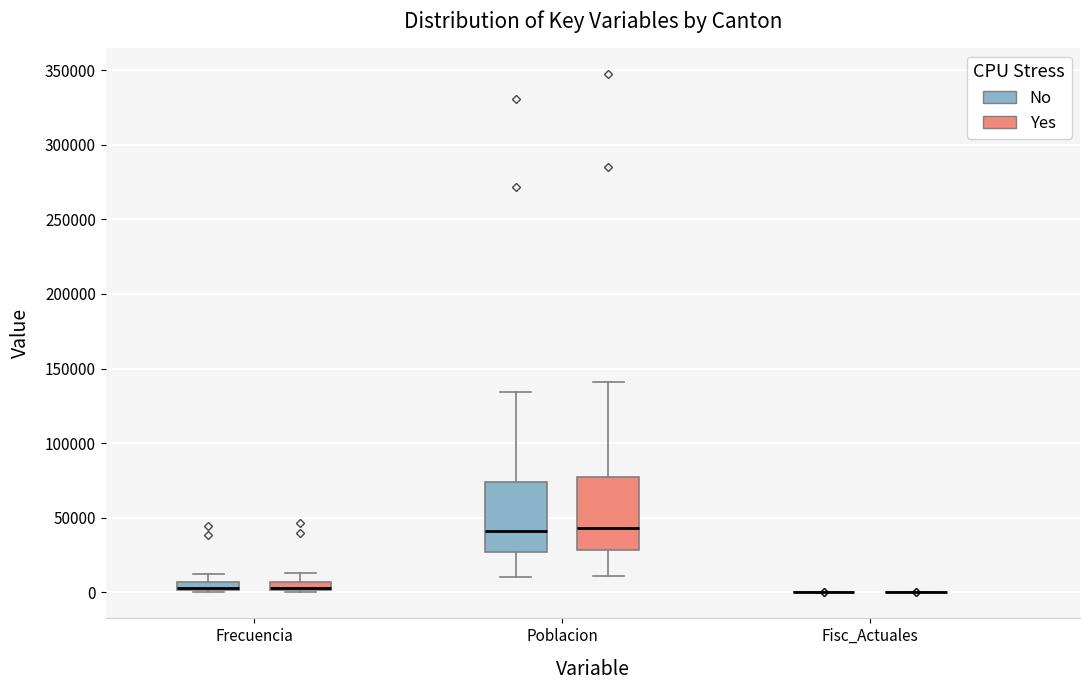

Where is the upper edge of the box for Frecuencia (Yes) on the y-axis? The values are not printed on the chart, so give them approximately, as read against the axis.

5000